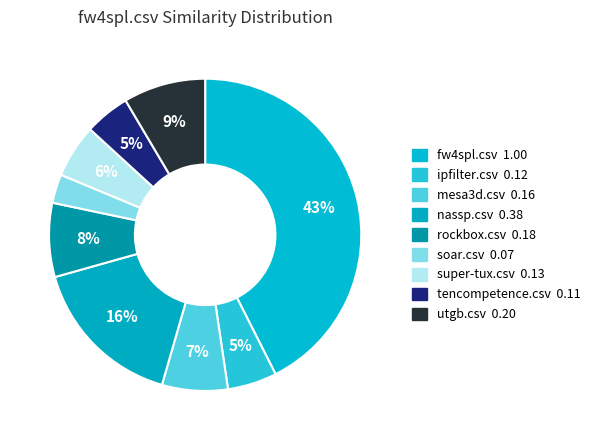

Rank the categories by value from highest to lowest.

fw4spl.csv, nassp.csv, utgb.csv, rockbox.csv, mesa3d.csv, super-tux.csv, ipfilter.csv, tencompetence.csv, soar.csv